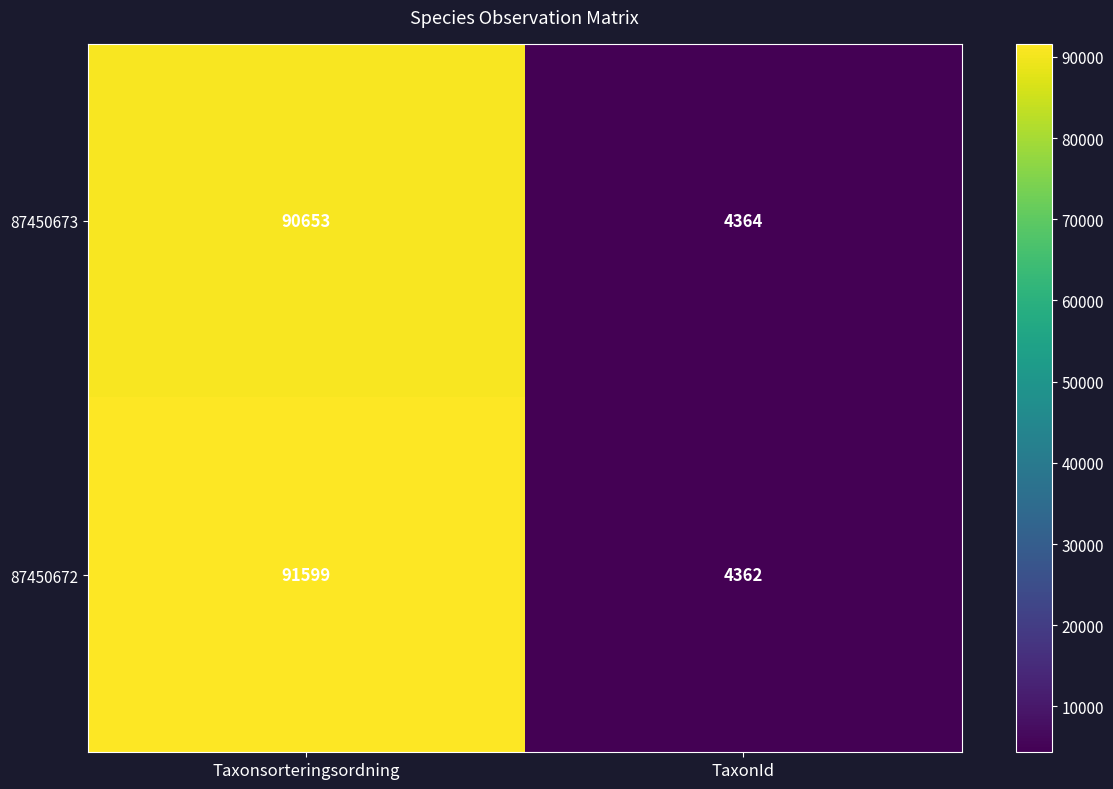

The 87450673 series shows 56534 at Taxonsorteringsordning. True or false?

False